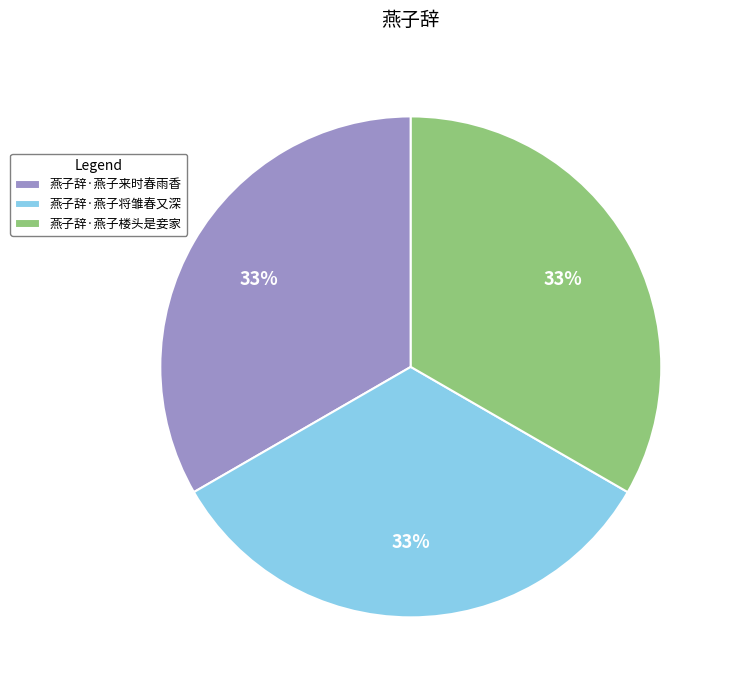

Does 燕子辞·燕子将雏春又深 represent more than half of the total?

No